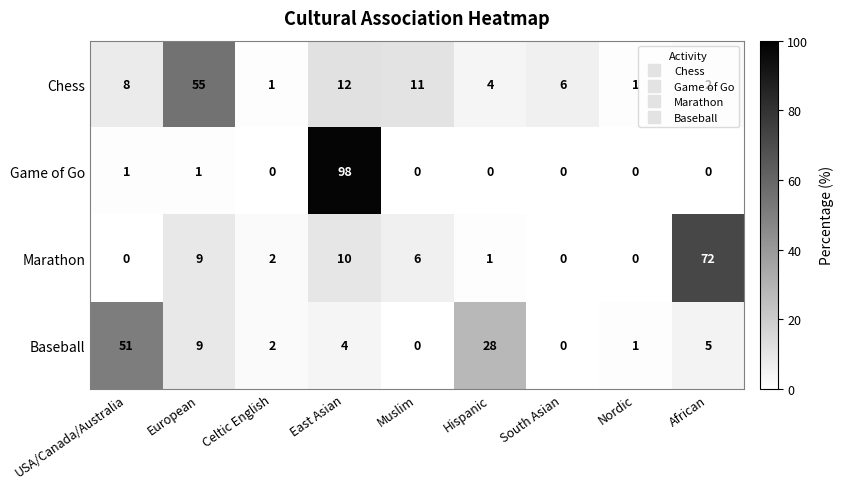

Where is Chess nearest to the value 28?

East Asian